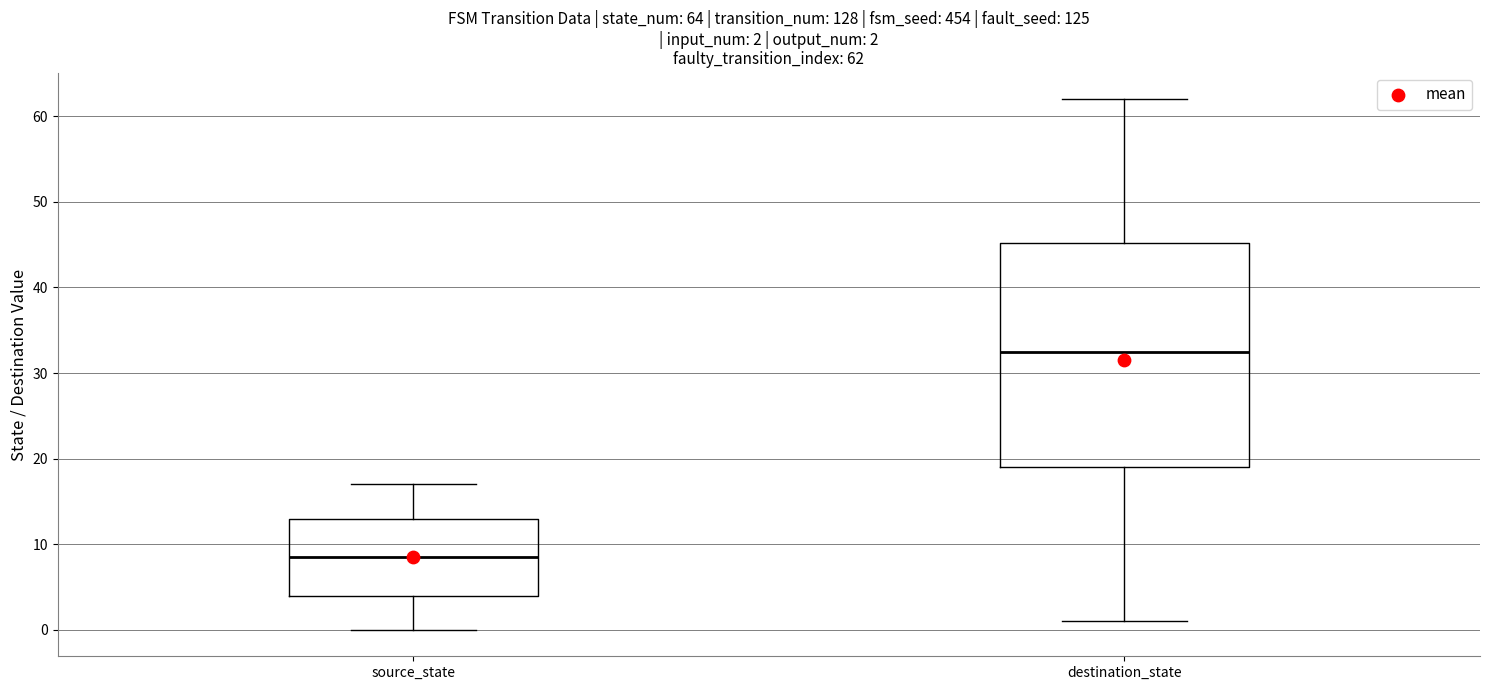

Which box is the tallest, from its lower edge to its upper edge?

destination_state